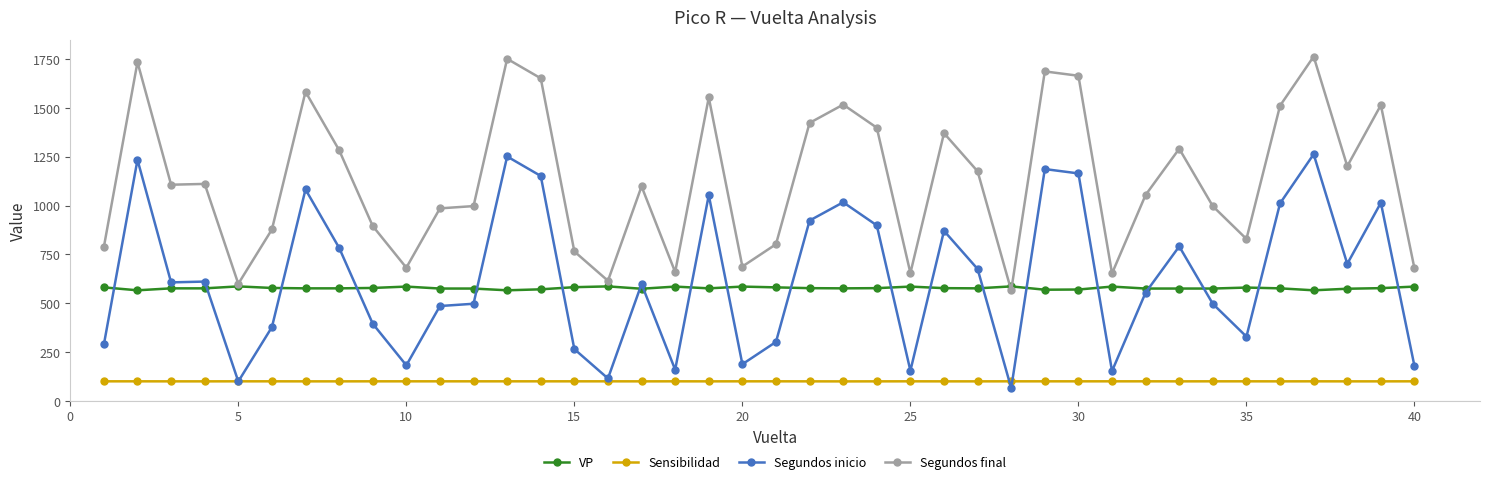

True or false: Sensibilidad has more than 0 points higher than both neighbors.

True